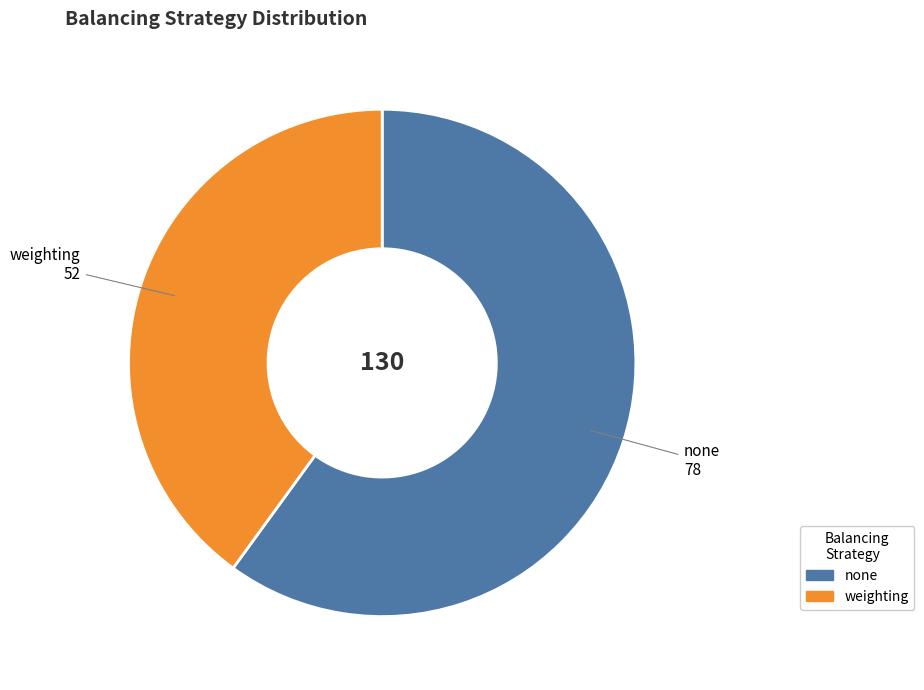

Approximately how many times larger is the value at weighting compared to none?

0.7